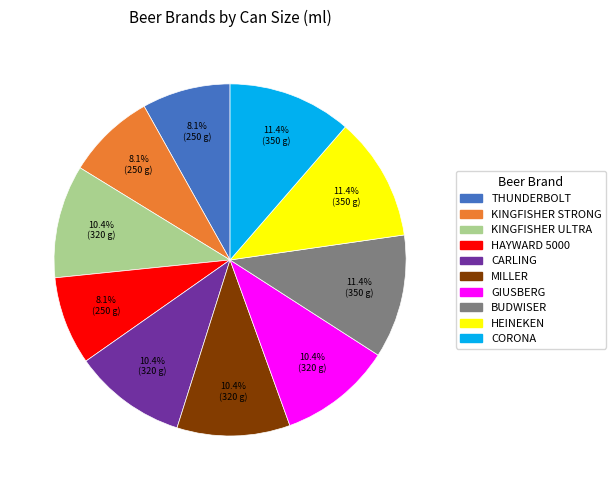

To the nearest percent, what is the difference between the largest and smallest slice percentages?

3%